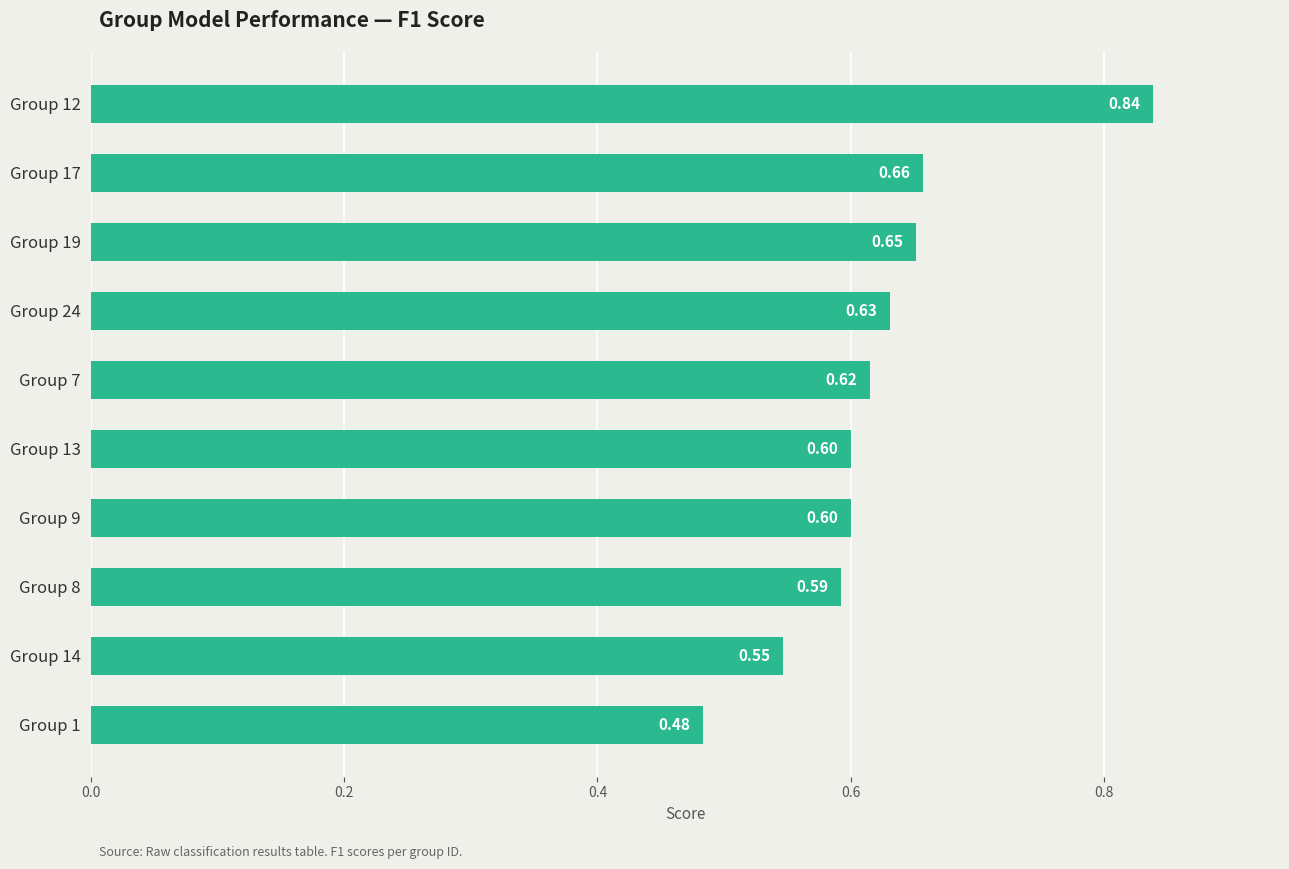

What is the sum of all values?

6.2